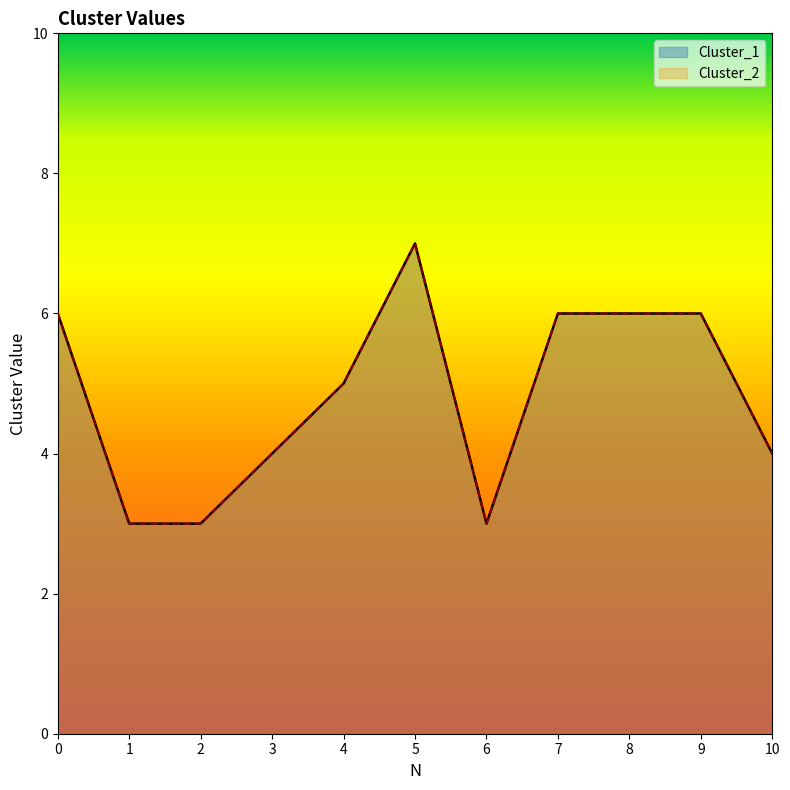

List the labels in order of Cluster_1 value, largest first.

5, 0, 7, 8, 9, 4, 3, 10, 1, 2, 6